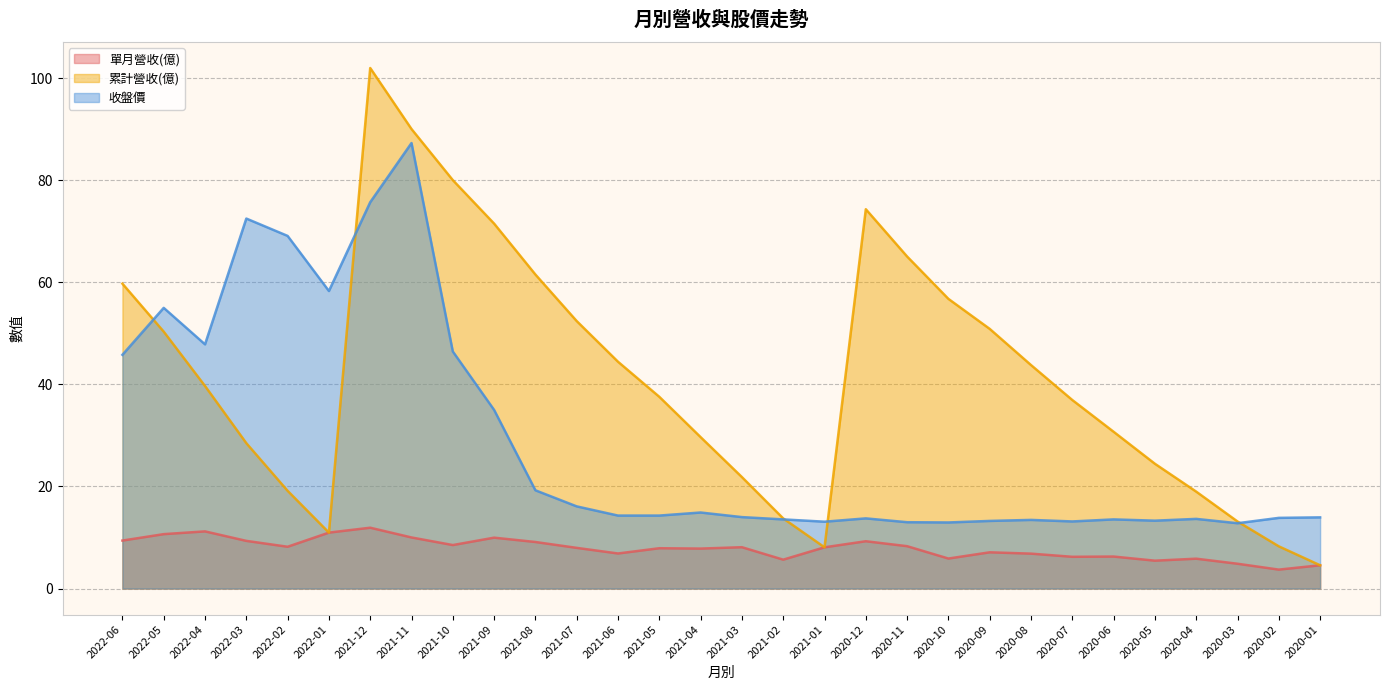

List the series in order of their peak value, highest first.

累計營收(億), 收盤價, 單月營收(億)